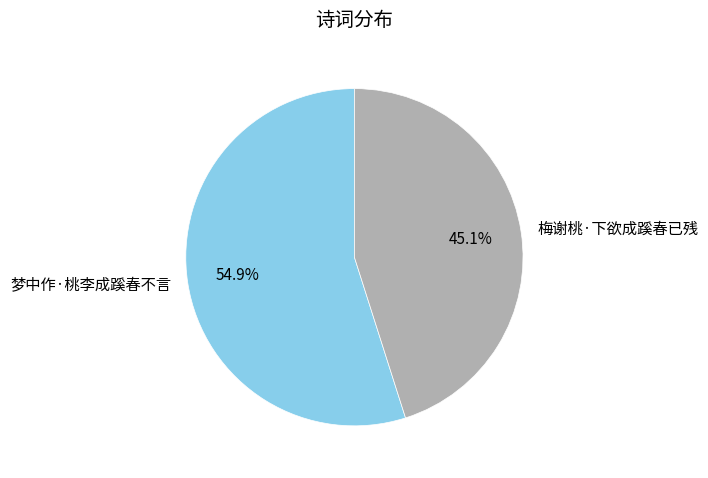

To the nearest percent, what is the difference between the 梅谢桃·下欲成蹊春已残 and 梦中作·桃李成蹊春不言 slice percentages?

10%